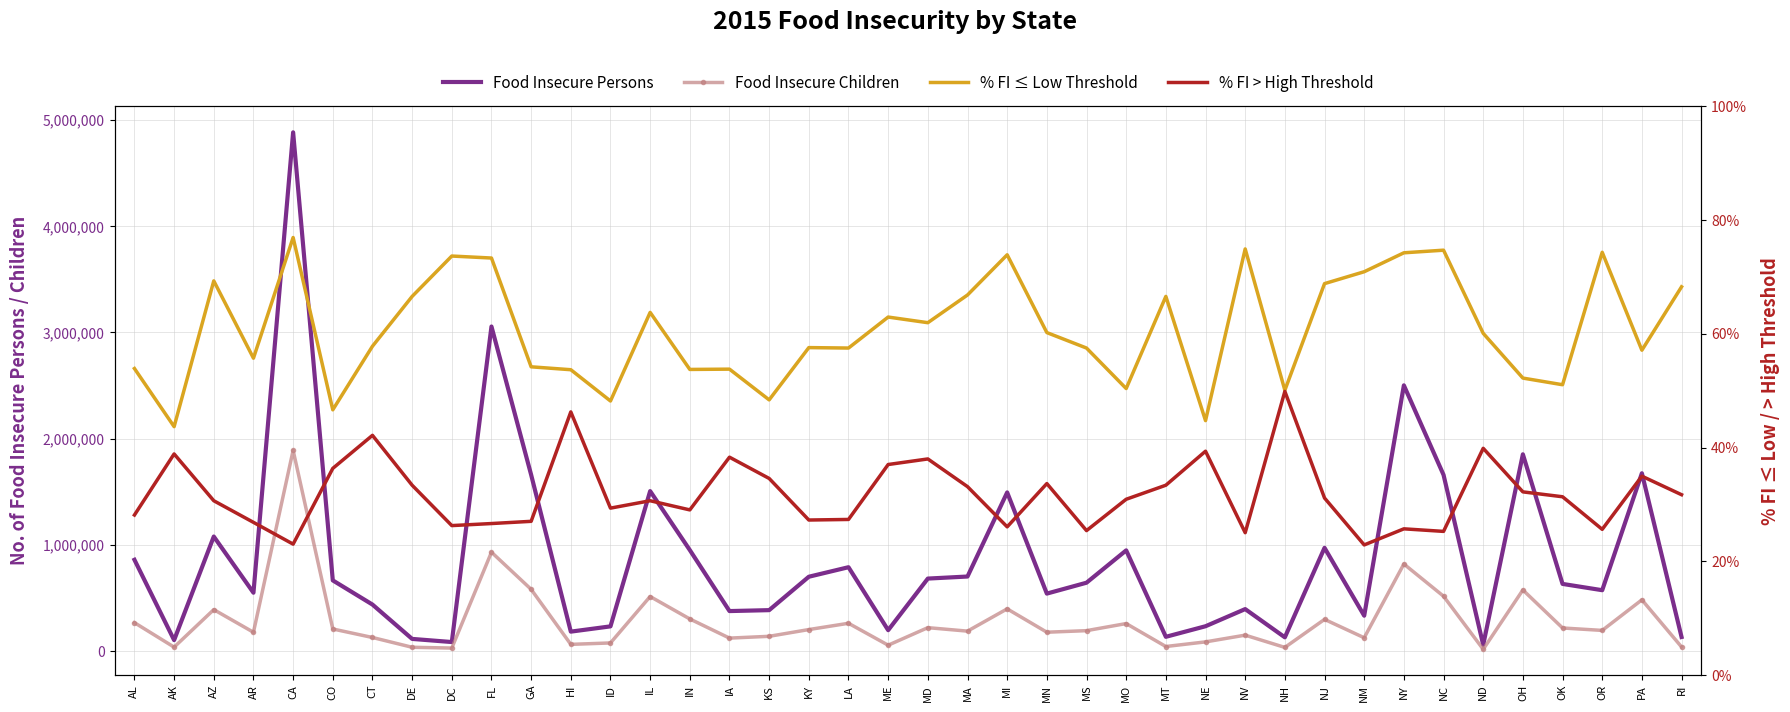

True or false: Food Insecure Persons has a value of 664917.7 at OH.

False